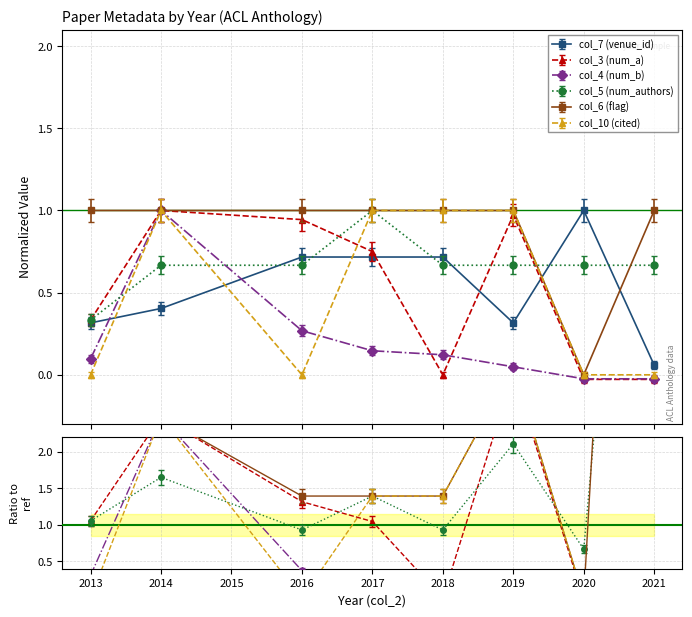

What is the sum of all col_4 (num_b) values?

1.6